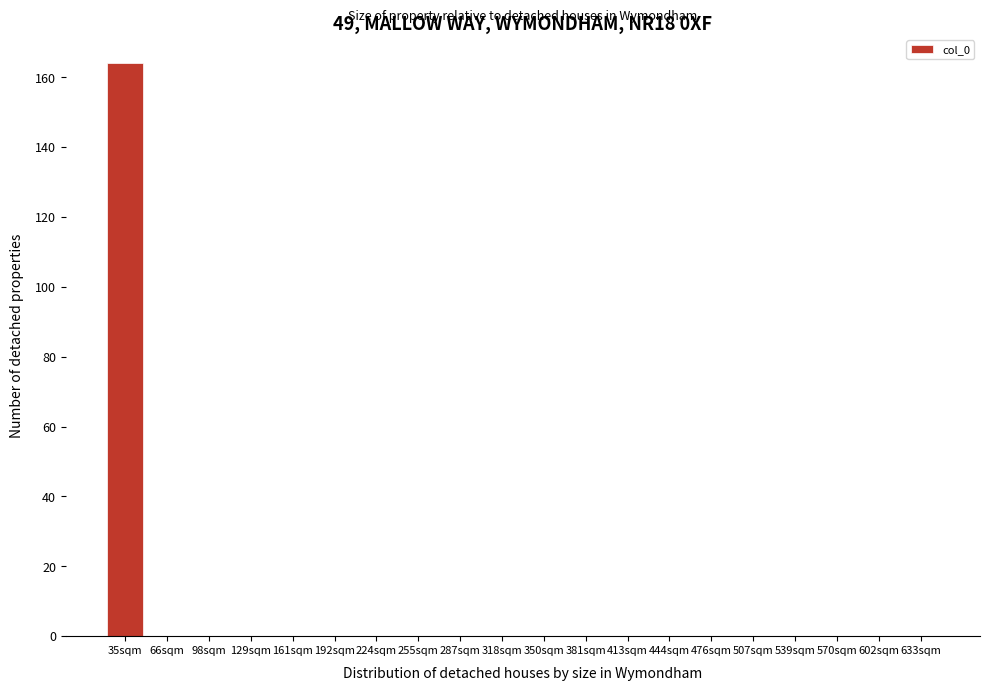

Reading left to right, transcribe all the data shown in this chart.

35sqm=164	66sqm=0	98sqm=0	129sqm=0	161sqm=0	192sqm=0	224sqm=0	255sqm=0	287sqm=0	318sqm=0	350sqm=0	381sqm=0	413sqm=0	444sqm=0	476sqm=0	507sqm=0	539sqm=0	570sqm=0	602sqm=0	633sqm=0